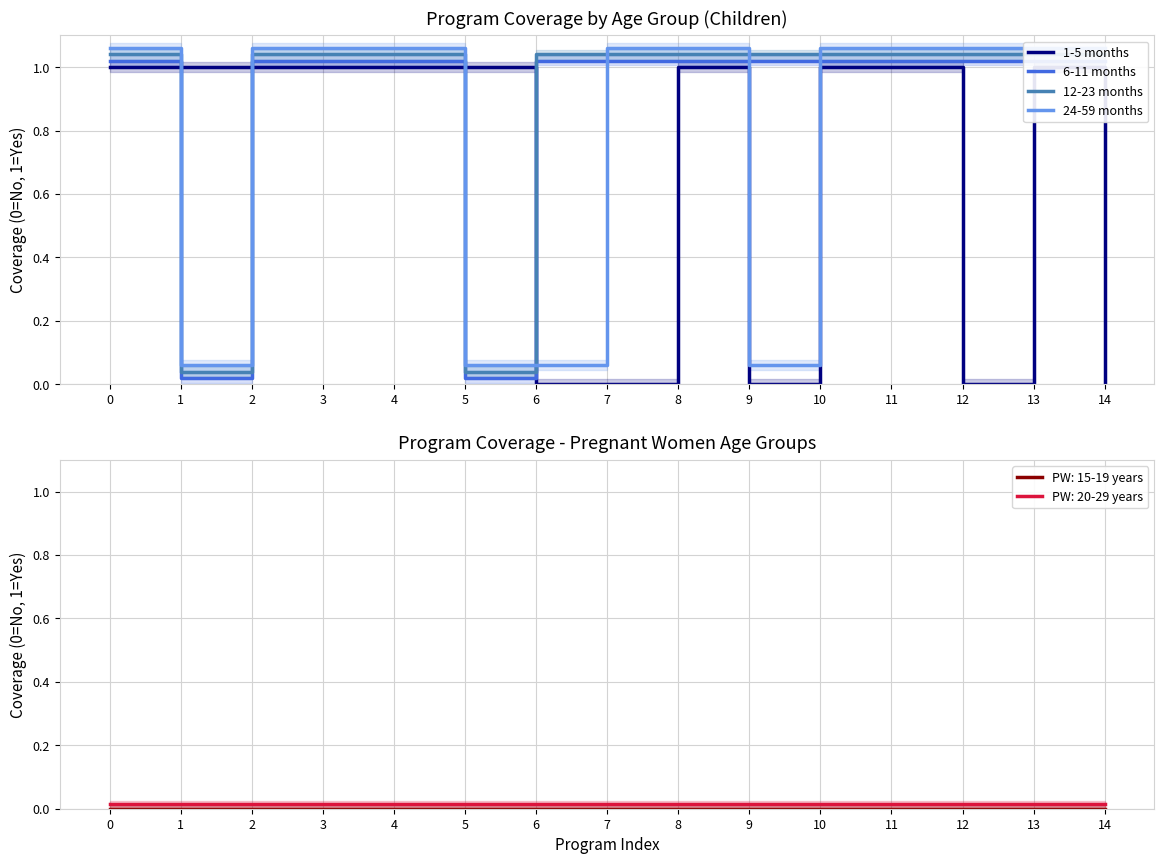

Which series has the largest range (max minus min)?

1-5 months